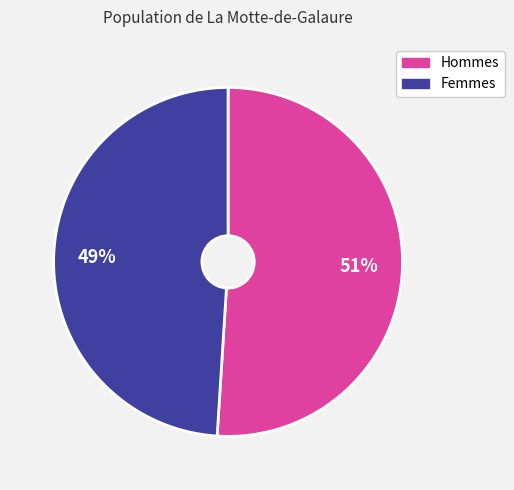

To the nearest percent, what is the difference between the largest and smallest slice percentages?

2%